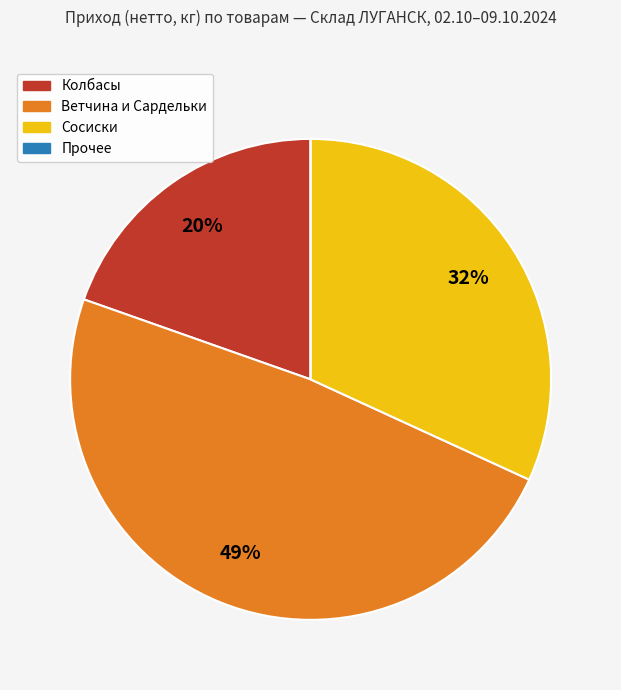

To the nearest percent, what is the difference between the largest and smallest slice percentages?

49%